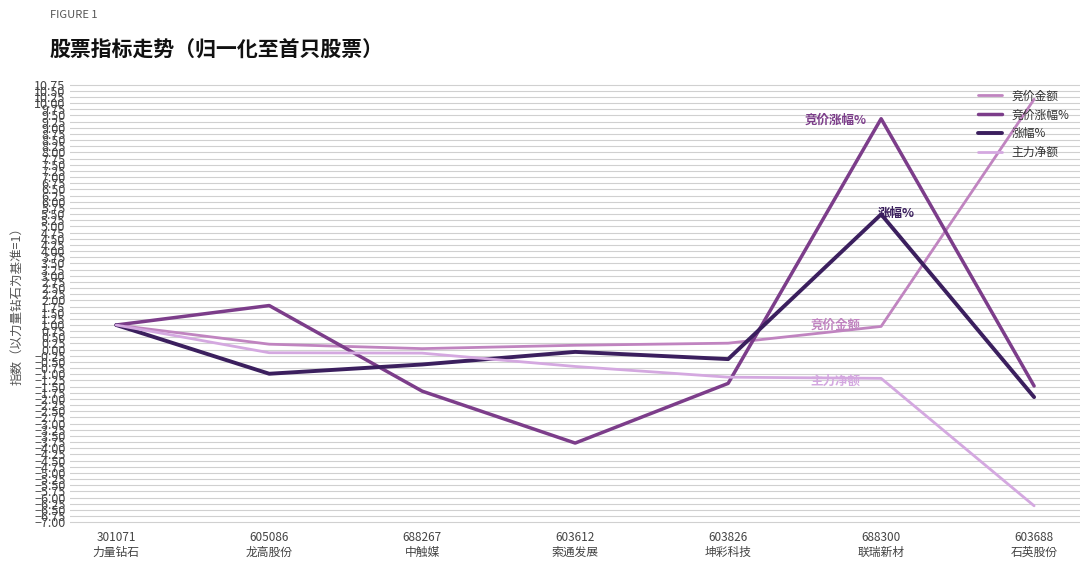

The 主力净额 series shows -6.3 at 603688
石英股份. True or false?

True